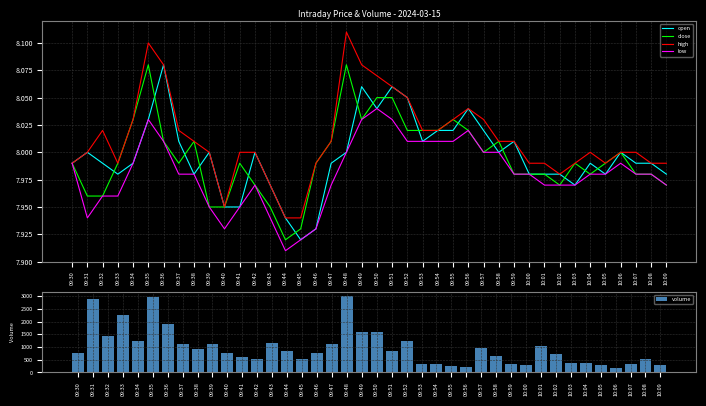

The value of open at 09:53 is 2.5. True or false?

False